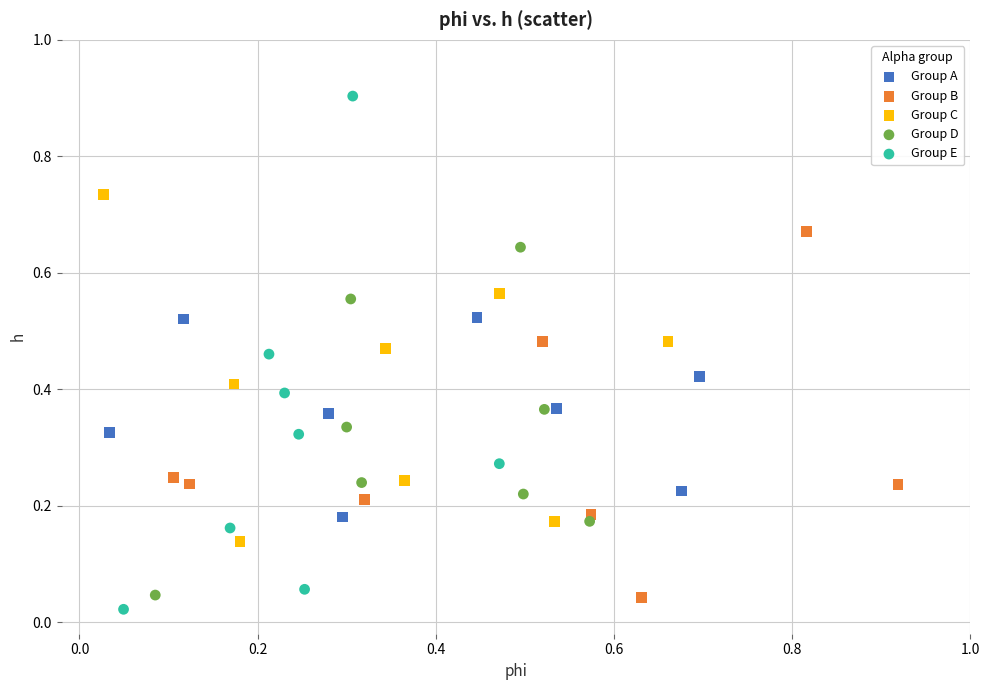

Which series has the widest spread of Y values?

Group E